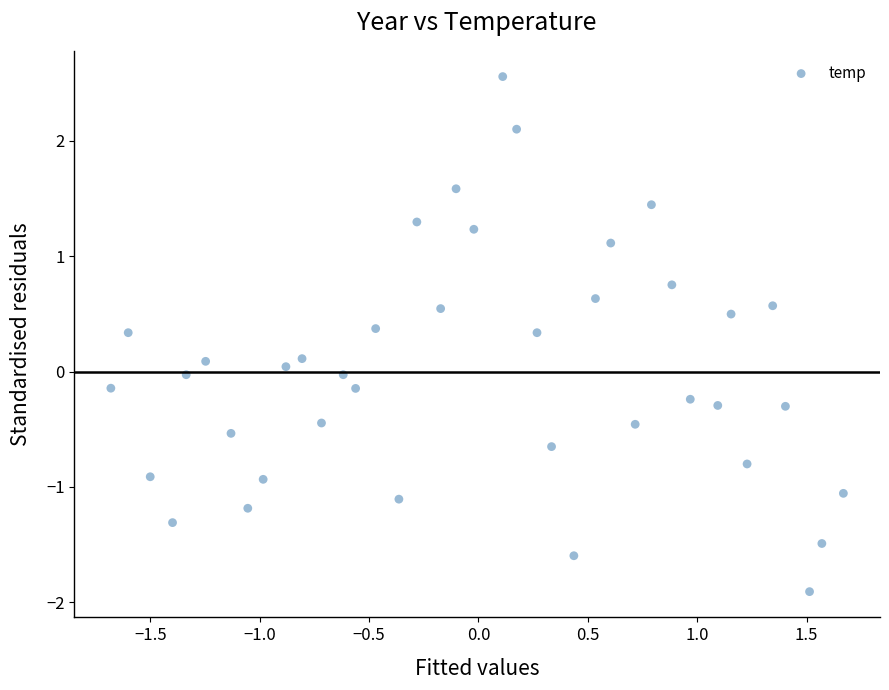

What is the range of Y values (max minus min)?

4.5